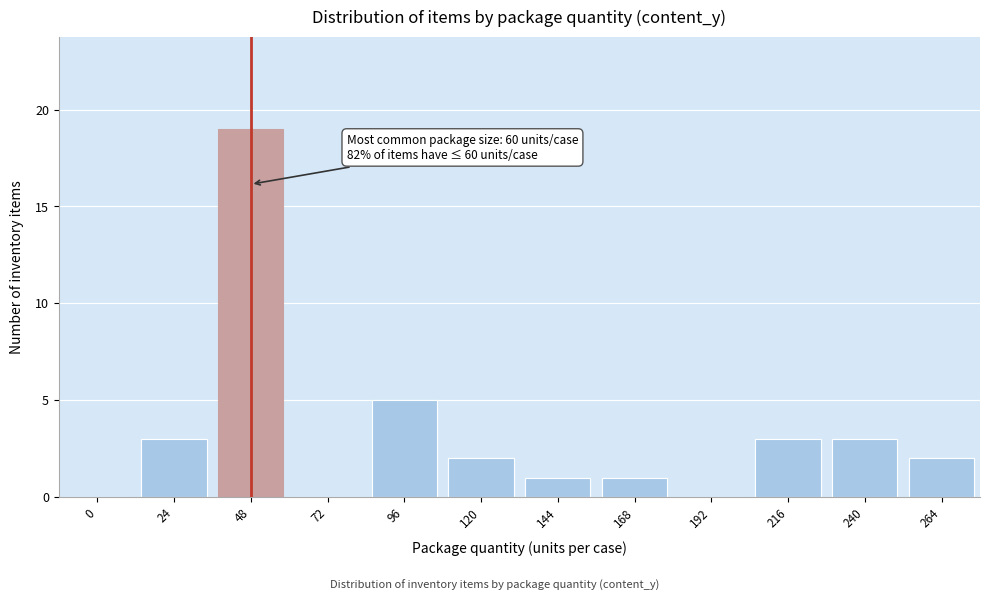

Reading left to right, list all the values displayed in this chart.

0=0	24=3	48=19	72=0	96=5	120=2	144=1	168=1	192=0	216=3	240=3	264=2